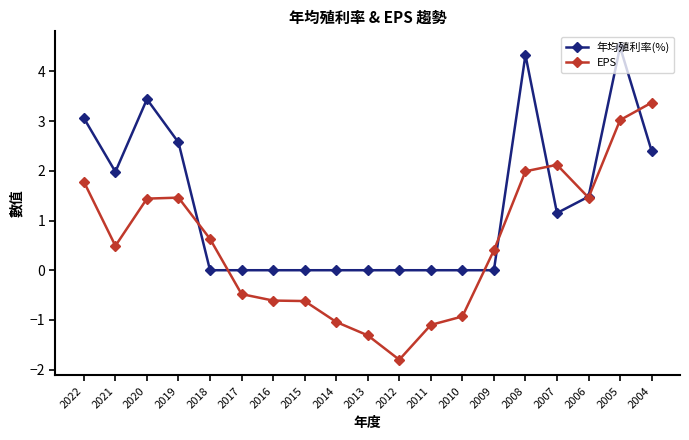

True or false: EPS has more than 1 points higher than both neighbors.

True